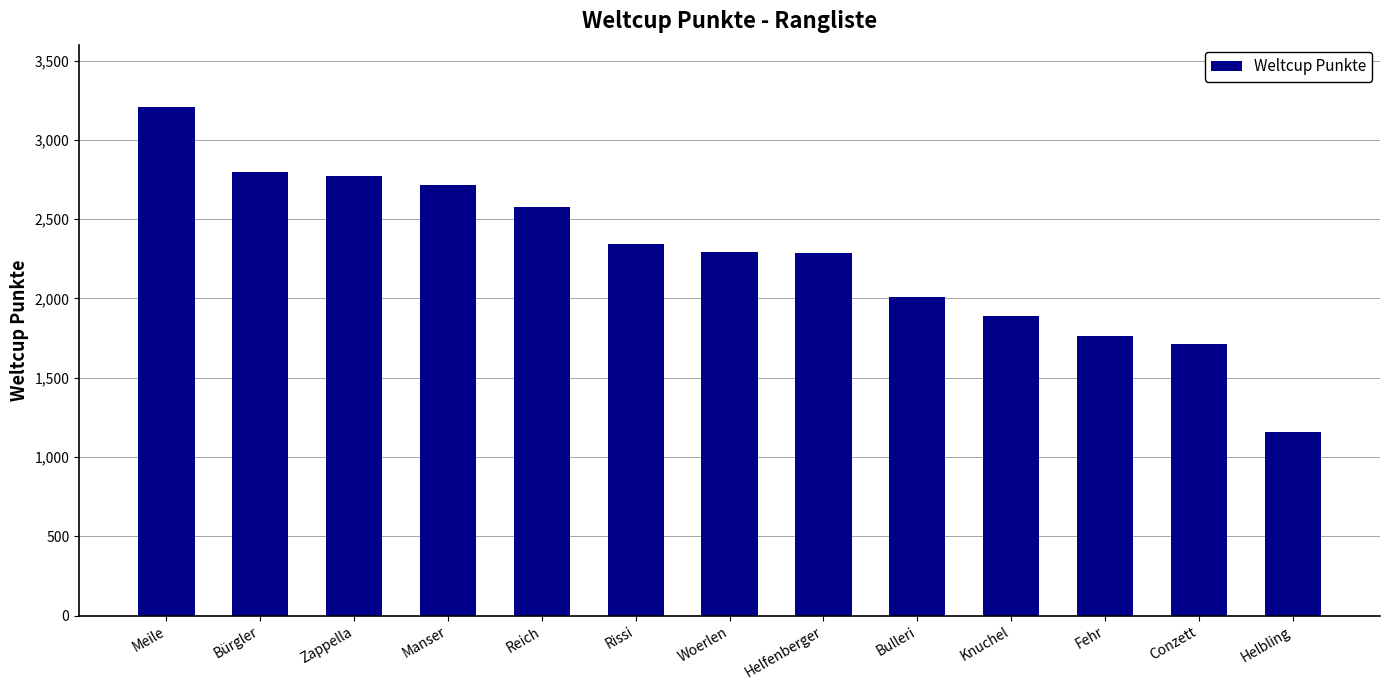

At which label is the value closest to 2184?

Helfenberger